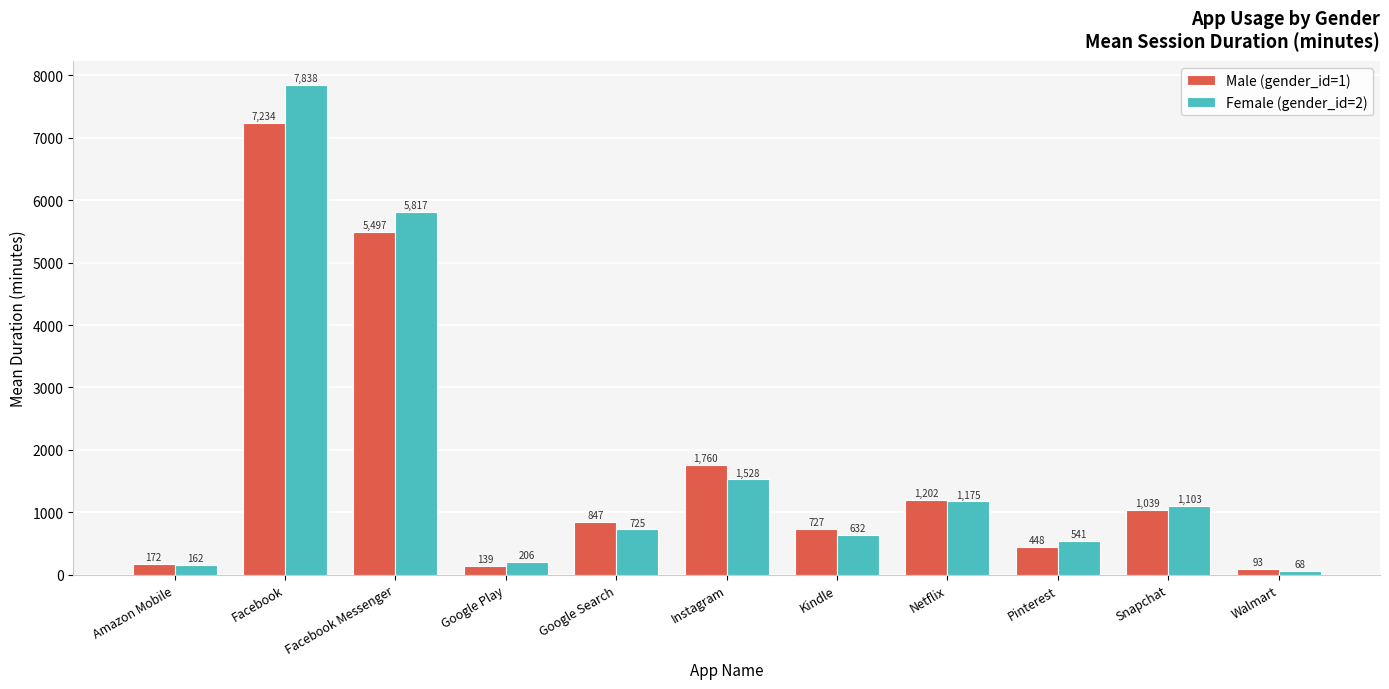

The value of Female (gender_id=2) at Google Search is 725.3. True or false?

True